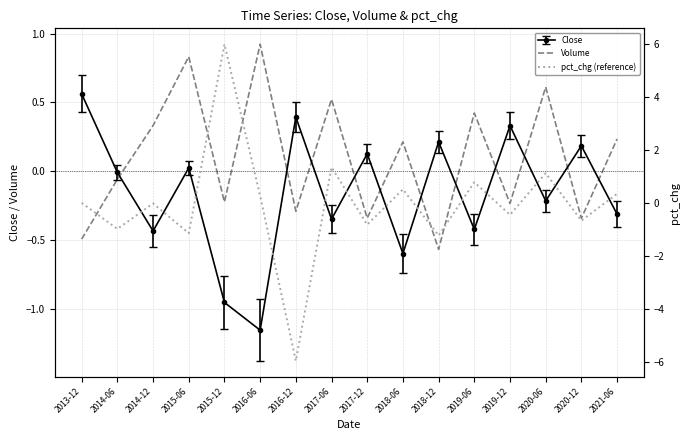

How many positive values does the Volume series have?

8